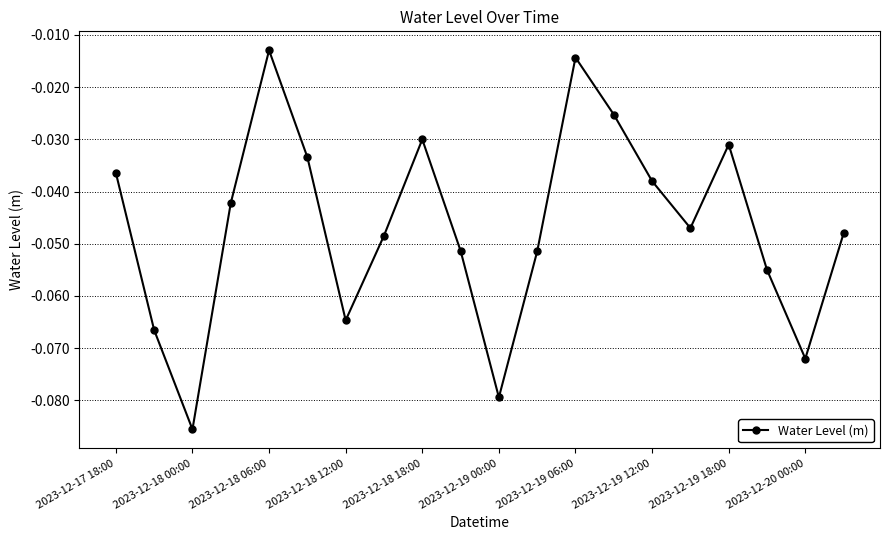

What is the sum of all values?

-0.9